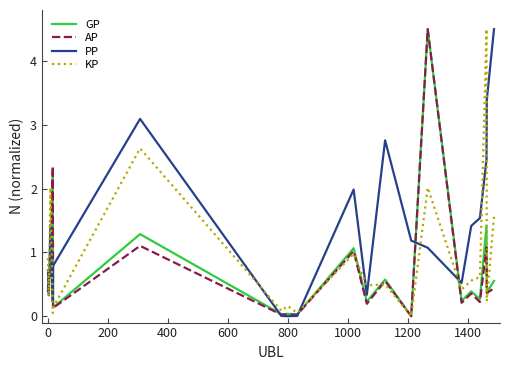

What is the maximum value shown in the chart?

4.5